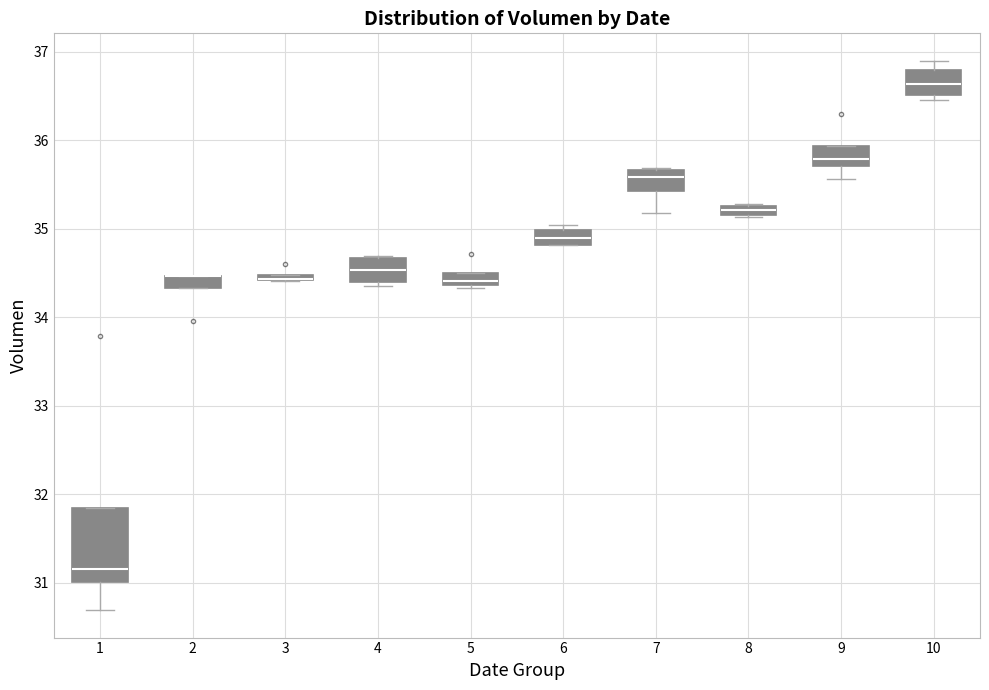

Comparing the boxes themselves (not the whiskers), which one is the tallest?

1